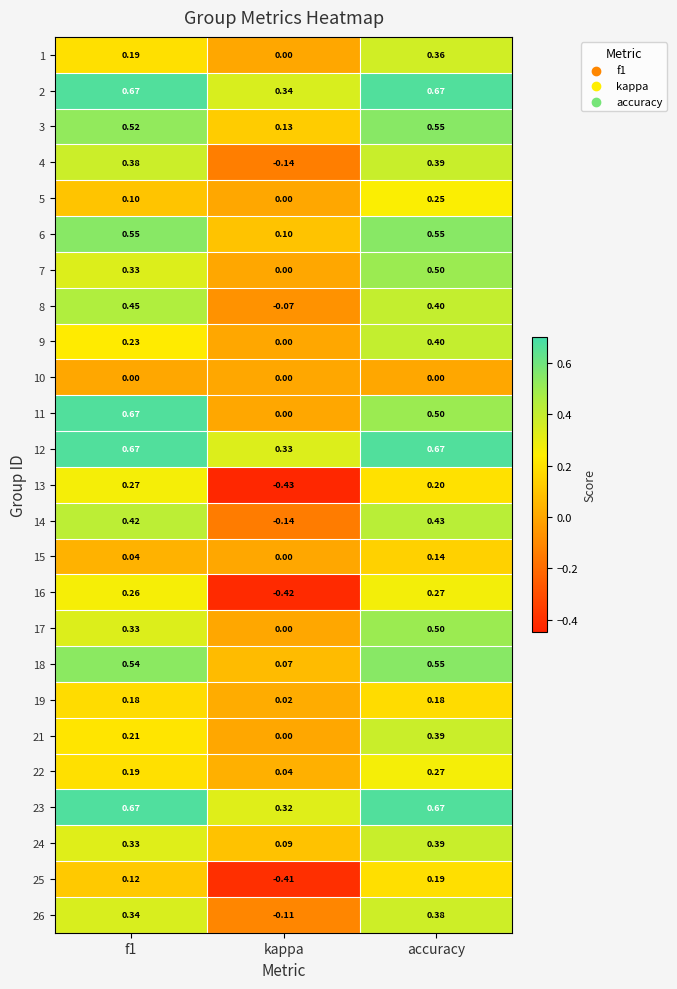

At which label is 14 closest to 0?

kappa